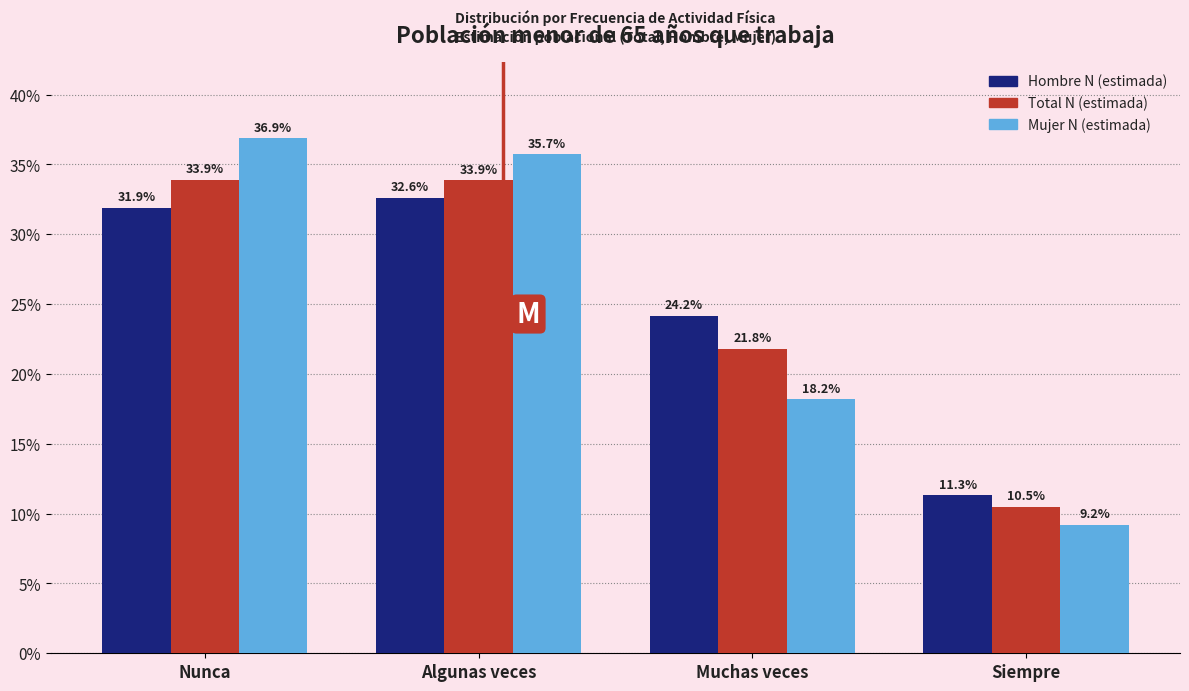

Reading left to right, extract all data points from this chart.

Hombre N (estimada): Nunca=31.9	Algunas veces=32.6	Muchas veces=24.2	Siempre=11.3
Total N (estimada): Nunca=33.9	Algunas veces=33.9	Muchas veces=21.8	Siempre=10.5
Mujer N (estimada): Nunca=36.9	Algunas veces=35.7	Muchas veces=18.2	Siempre=9.2